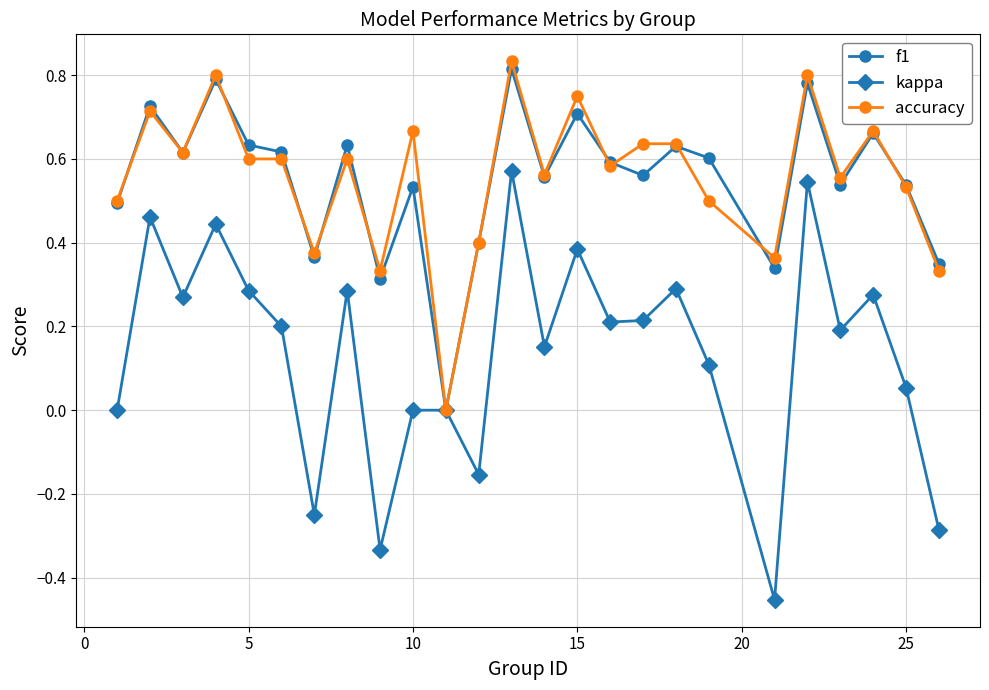

Which series has the widest spread of values?

kappa